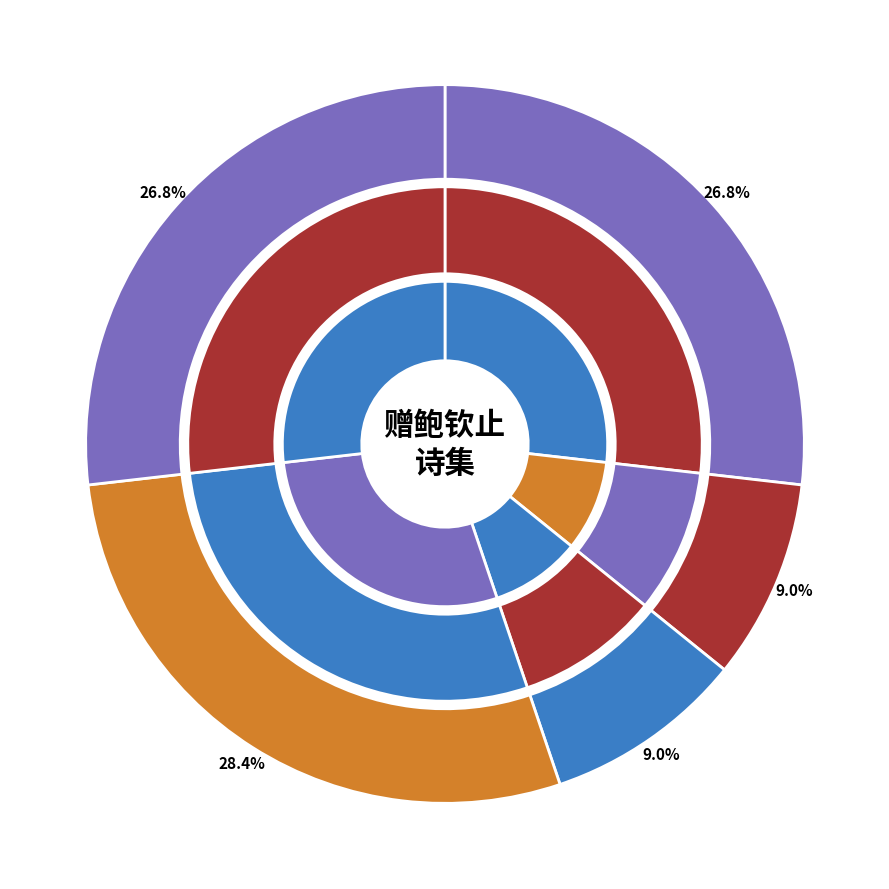

Rank the categories by value from lowest to highest.

赠鲍钦止·红尘衮衮厌朝班, 赠鲍钦止·锦窠朱绂亦何荣, 赠鲍钦止二首 其一, 赠鲍钦止二首 其二, 赠鲍钦止二首